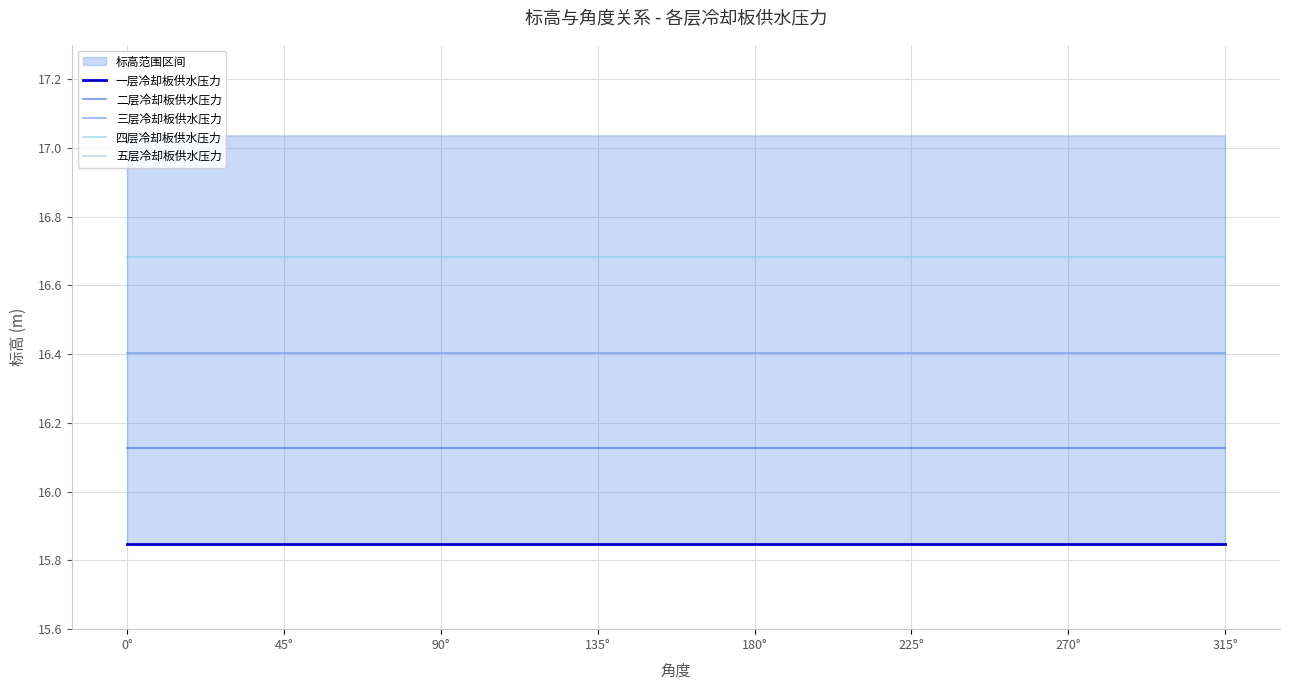

Rank the series at 270° from lowest to highest value.

一层冷却板供水压力, 二层冷却板供水压力, 三层冷却板供水压力, 四层冷却板供水压力, 五层冷却板供水压力